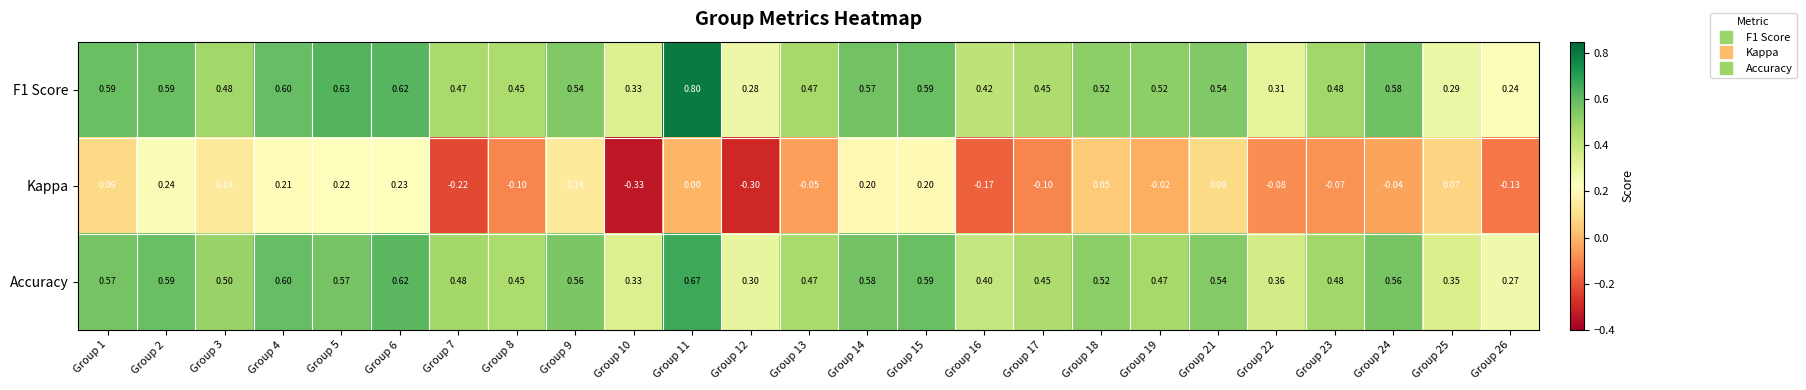

Which series has the largest range (max minus min)?

Kappa